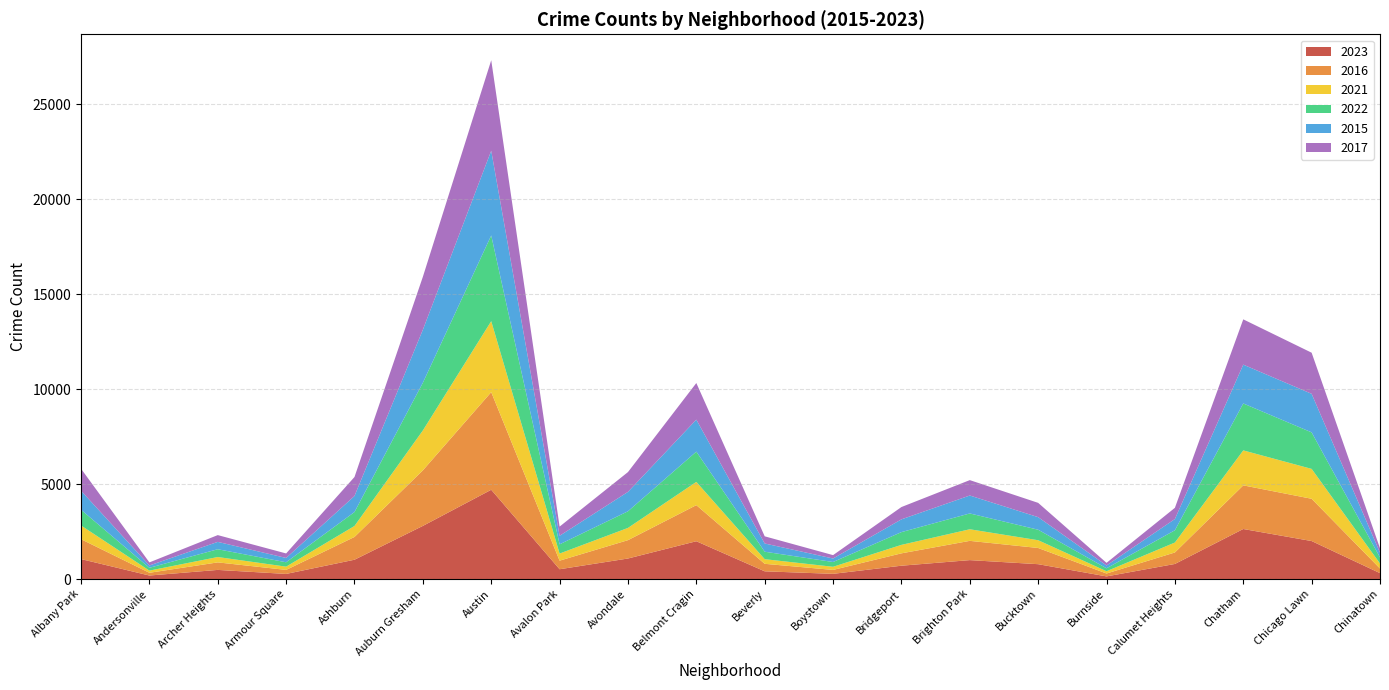

Reading left to right, transcribe all the data shown in this chart.

2023: Albany Park=1051	Andersonville=185	Archer Heights=481	Armour Square=269	Ashburn=1017	Auburn Gresham=2797	Austin=4699	Avalon Park=516	Avondale=1081	Belmont Cragin=1990	Beverly=407	Boystown=274	Bridgeport=702	Brighton Park=996	Bucktown=782	Burnside=139	Calumet Heights=794	Chatham=2634	Chicago Lawn=2000	Chinatown=311
2016: Albany Park=1047	Andersonville=145	Archer Heights=396	Armour Square=212	Ashburn=1199	Auburn Gresham=2924	Austin=5139	Avalon Park=451	Avondale=966	Belmont Cragin=1900	Beverly=395	Boystown=206	Bridgeport=651	Brighton Park=1014	Bucktown=853	Burnside=153	Calumet Heights=605	Chatham=2297	Chicago Lawn=2225	Chinatown=243
2021: Albany Park=721	Andersonville=114	Archer Heights=282	Armour Square=171	Ashburn=577	Auburn Gresham=2100	Austin=3736	Avalon Park=374	Avondale=644	Belmont Cragin=1223	Beverly=244	Boystown=165	Bridgeport=446	Brighton Park=610	Bucktown=408	Burnside=119	Calumet Heights=523	Chatham=1841	Chicago Lawn=1573	Chinatown=263
2022: Albany Park=828	Andersonville=148	Archer Heights=410	Armour Square=231	Ashburn=735	Auburn Gresham=2510	Austin=4511	Avalon Park=486	Avondale=876	Belmont Cragin=1593	Beverly=393	Boystown=252	Bridgeport=671	Brighton Park=833	Bucktown=553	Burnside=155	Calumet Heights=646	Chatham=2470	Chicago Lawn=1922	Chinatown=321
2015: Albany Park=1003	Andersonville=122	Archer Heights=387	Armour Square=227	Ashburn=844	Auburn Gresham=2791	Austin=4460	Avalon Park=450	Avondale=1021	Belmont Cragin=1685	Beverly=433	Boystown=184	Bridgeport=672	Brighton Park=944	Bucktown=662	Burnside=148	Calumet Heights=591	Chatham=2044	Chicago Lawn=2030	Chinatown=249
2017: Albany Park=1158	Andersonville=162	Archer Heights=357	Armour Square=237	Ashburn=1000	Auburn Gresham=2786	Austin=4763	Avalon Park=483	Avondale=1042	Belmont Cragin=1926	Beverly=377	Boystown=178	Bridgeport=648	Brighton Park=810	Bucktown=752	Burnside=138	Calumet Heights=590	Chatham=2383	Chicago Lawn=2163	Chinatown=234